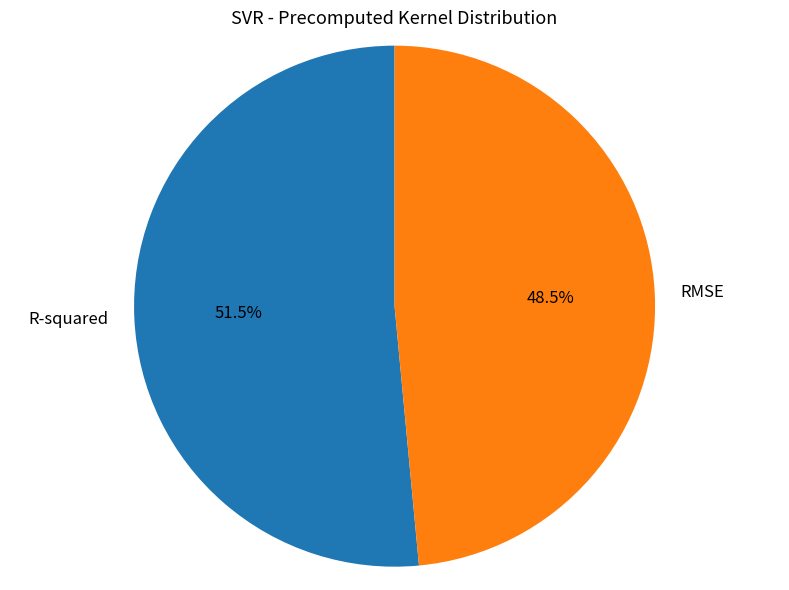

Does any single category account for the majority?

Yes